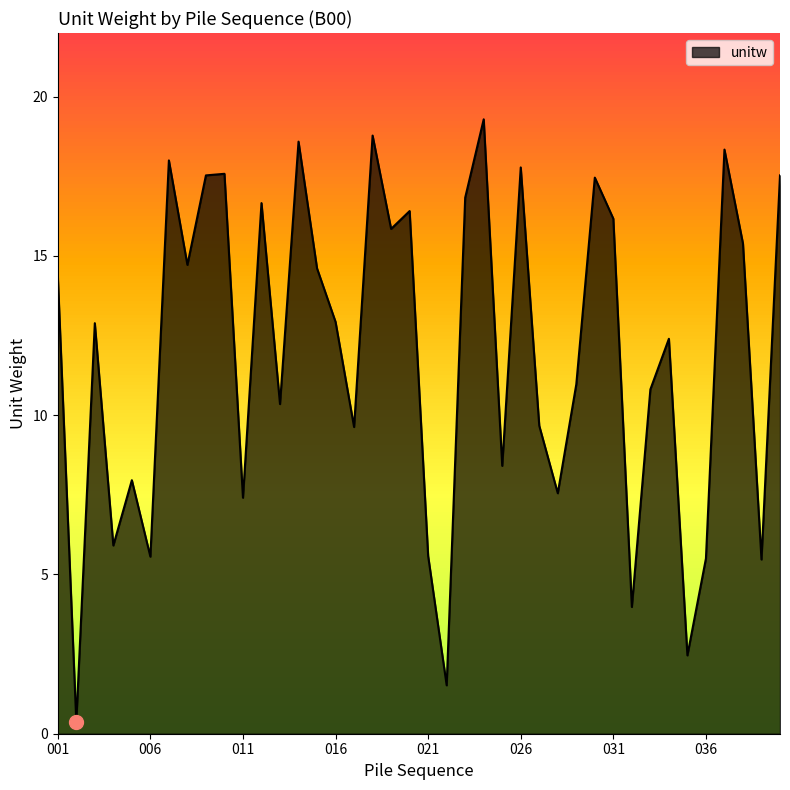

What is the difference between the maximum and minimum values?

18.9